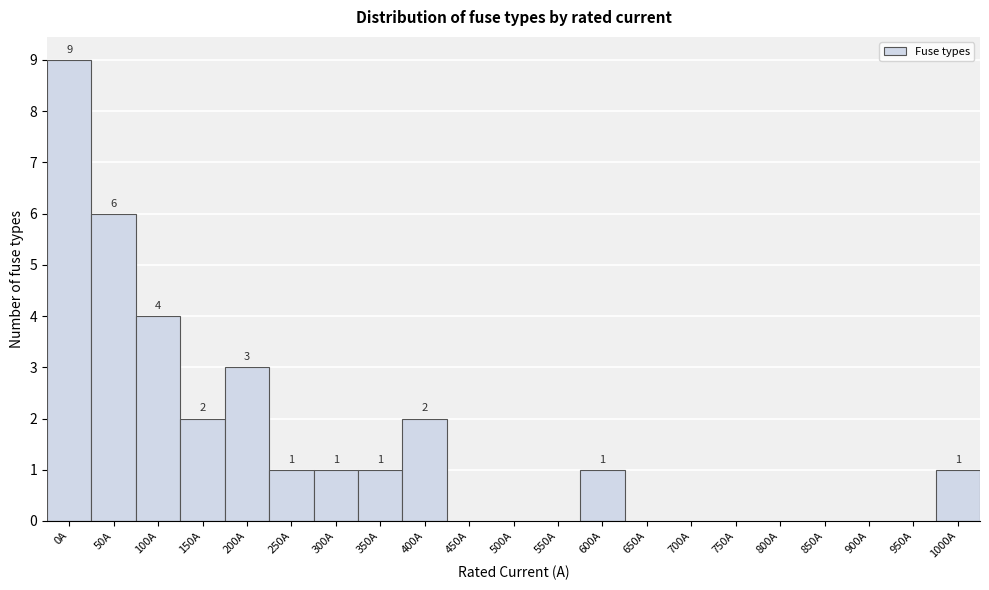

Reading left to right, what are all the values shown in this chart?

0A=9	50A=6	100A=4	150A=2	200A=3	250A=1	300A=1	350A=1	400A=2	450A=0	500A=0	550A=0	600A=1	650A=0	700A=0	750A=0	800A=0	850A=0	900A=0	950A=0	1000A=1